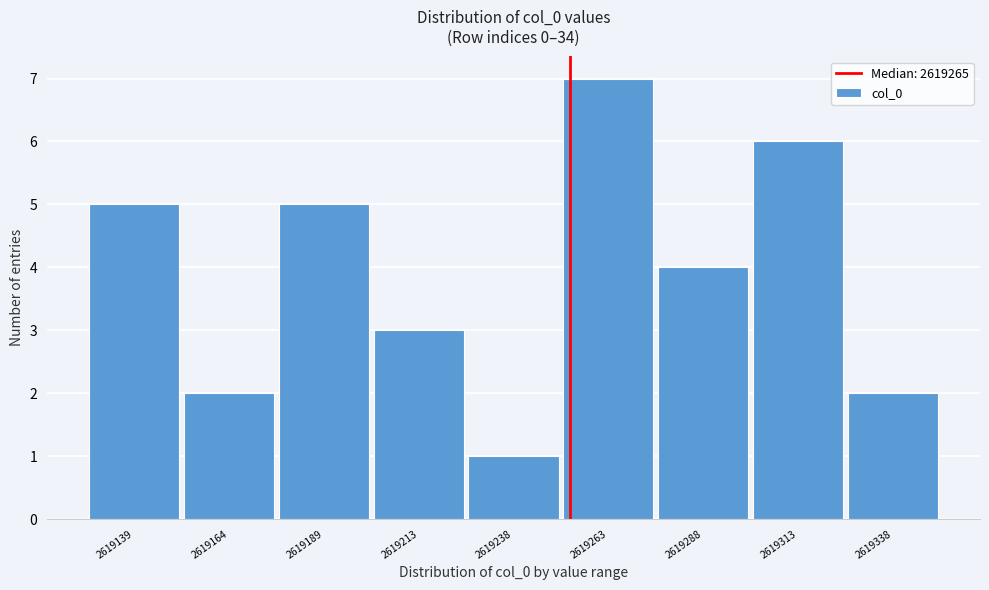

Reading left to right, list all the values displayed in this chart.

5	2	5	3	1	7	4	6	2